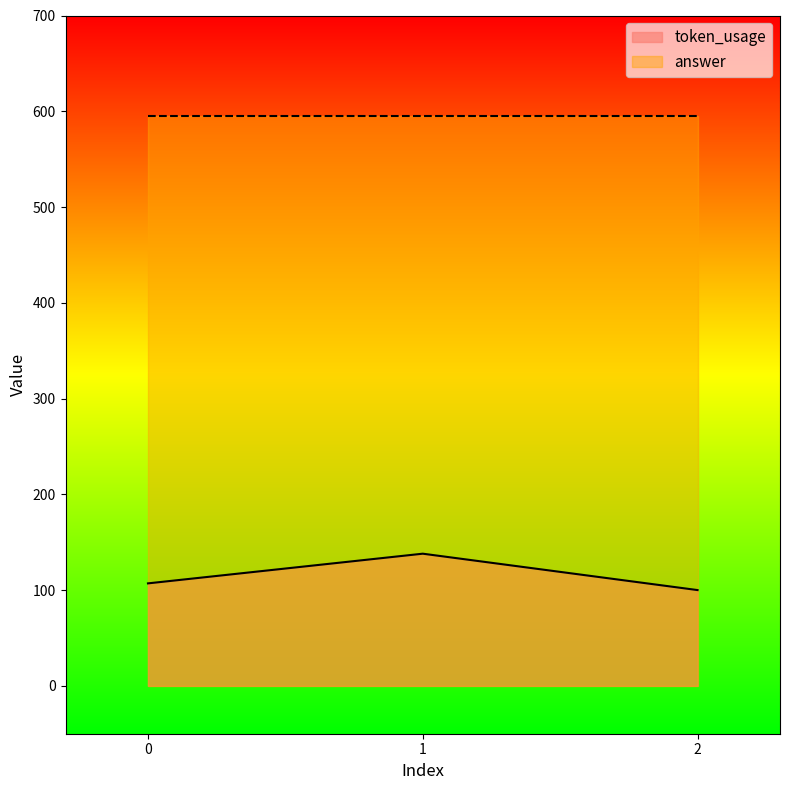

What is the ratio of the value at 2 to the value at 1?

0.7